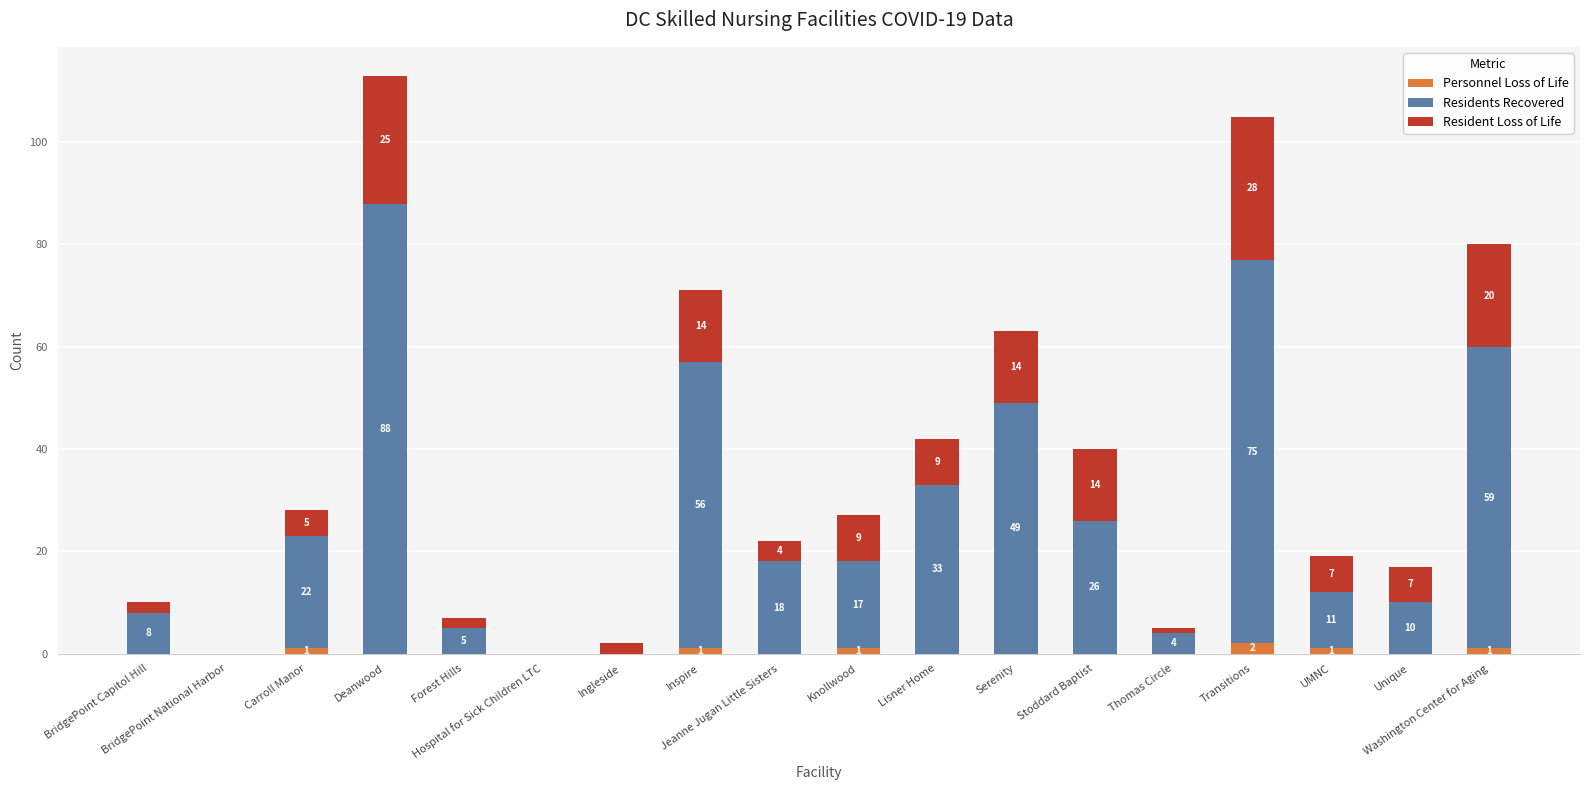

What is the sum of all Personnel Loss of Life values?

7